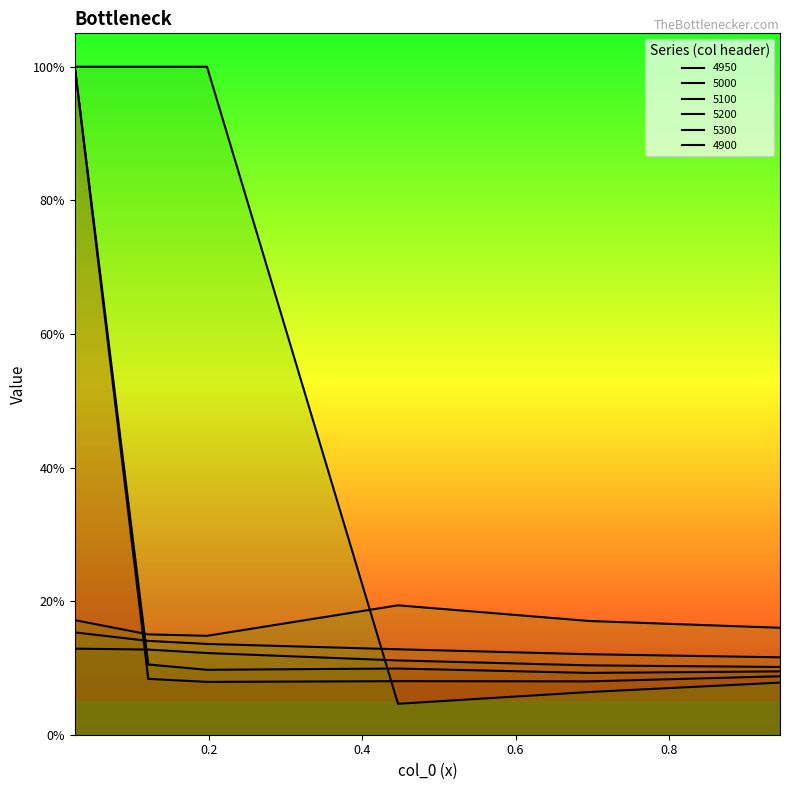

How many times do 5000 and 5100 cross each other?

1